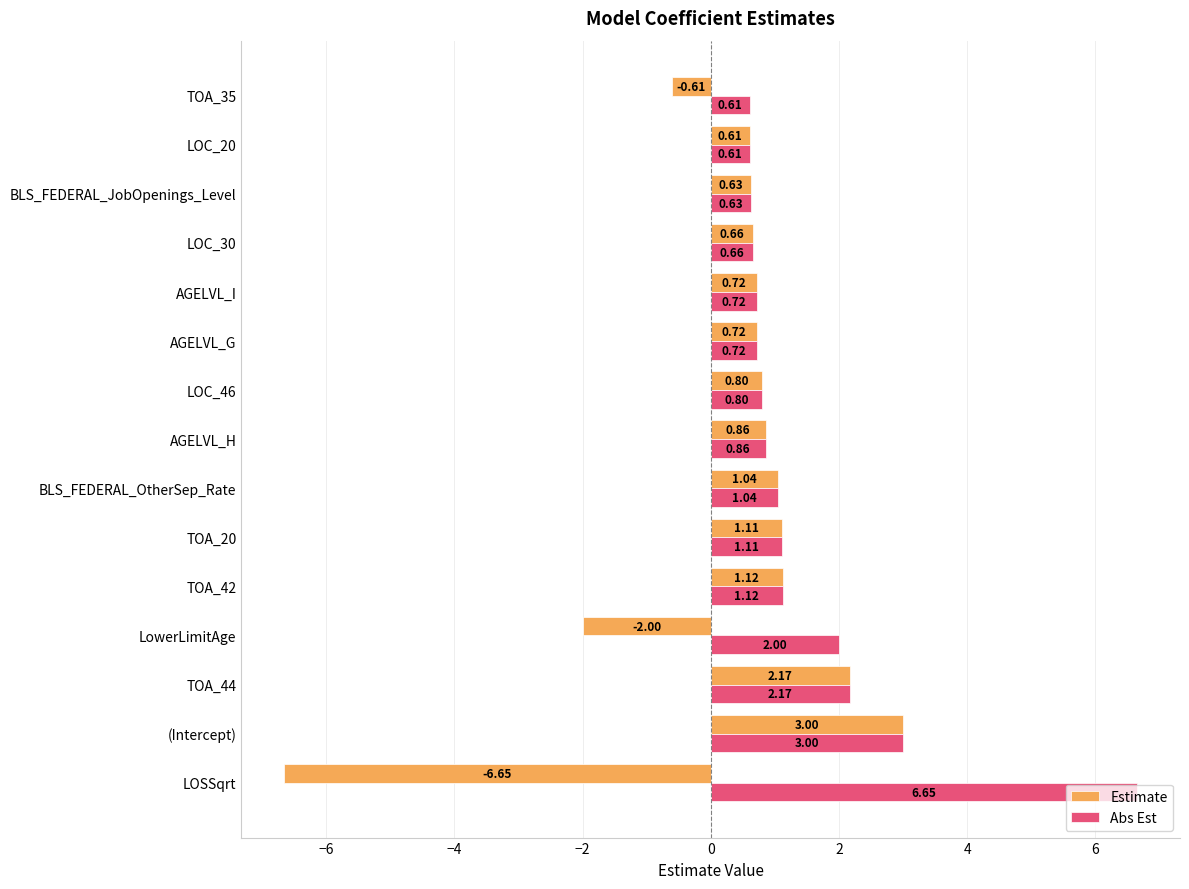

Which series has the widest spread of values?

Estimate